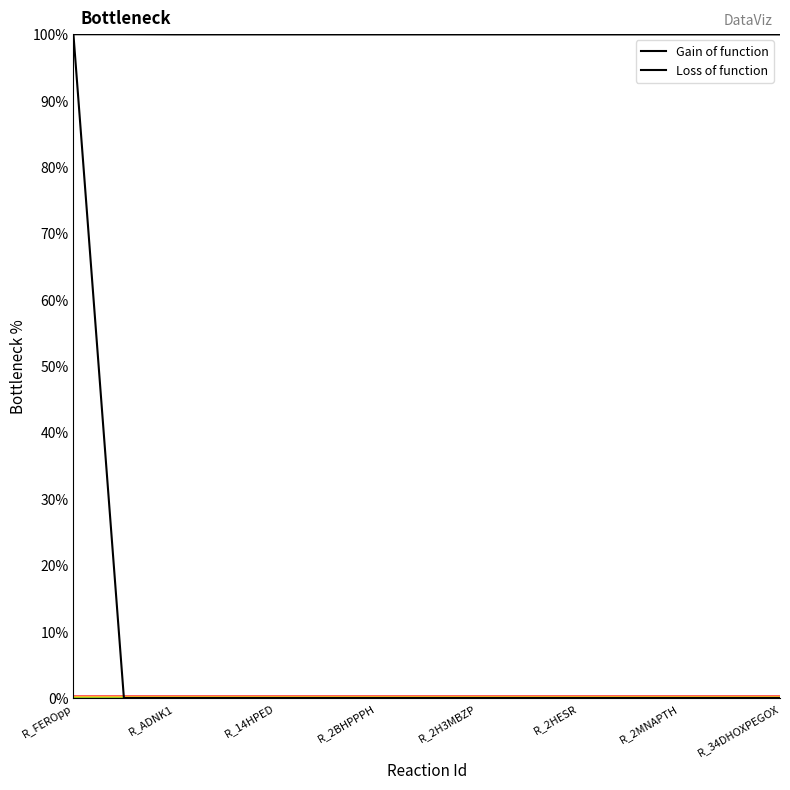

How many lines are shown in the chart?

2